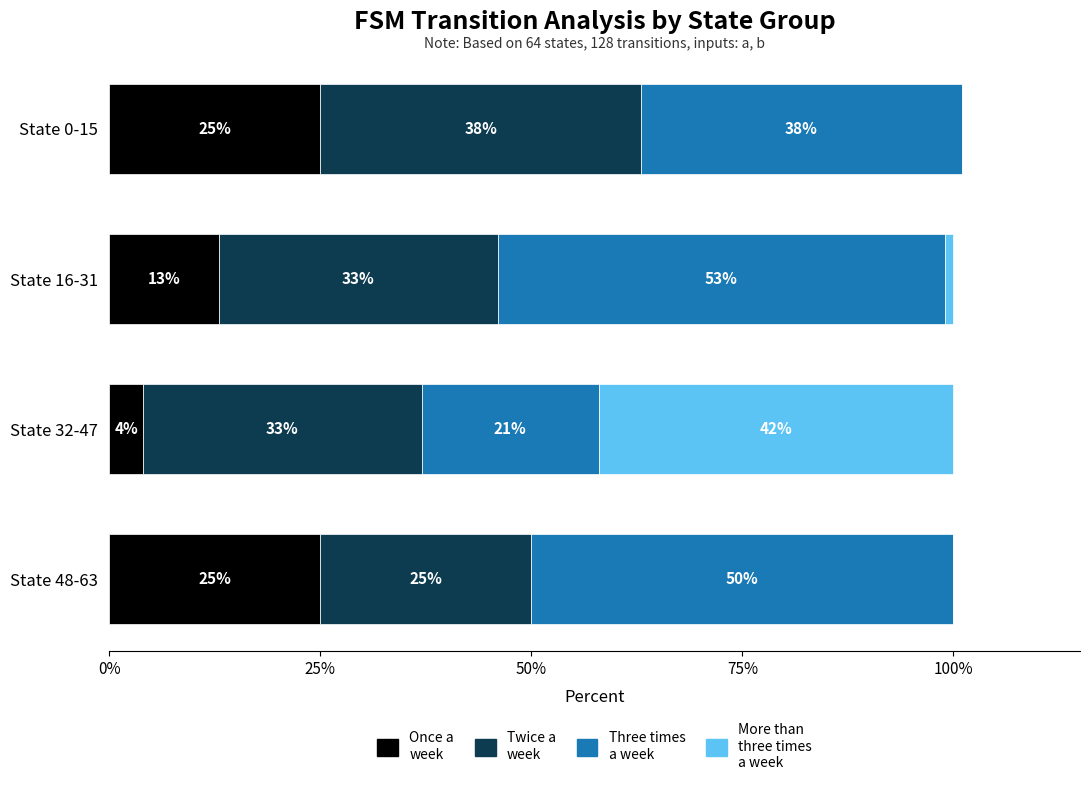

Read the Once a week value at State 16-31.

13